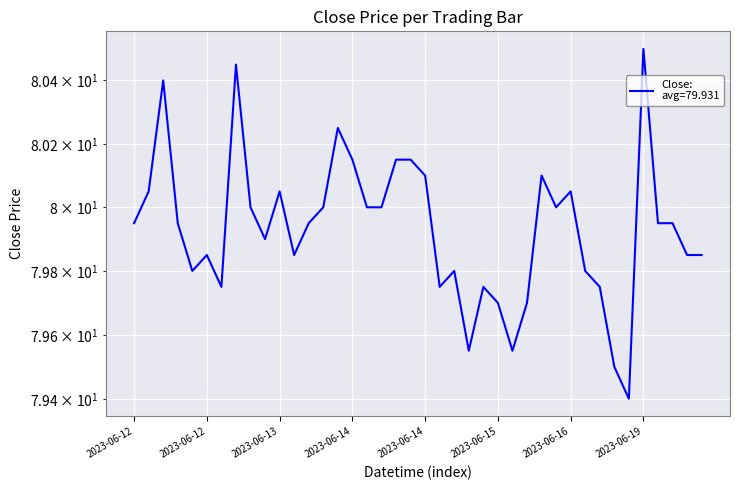

True or false: there are more than 0 points higher than both neighbors.

True